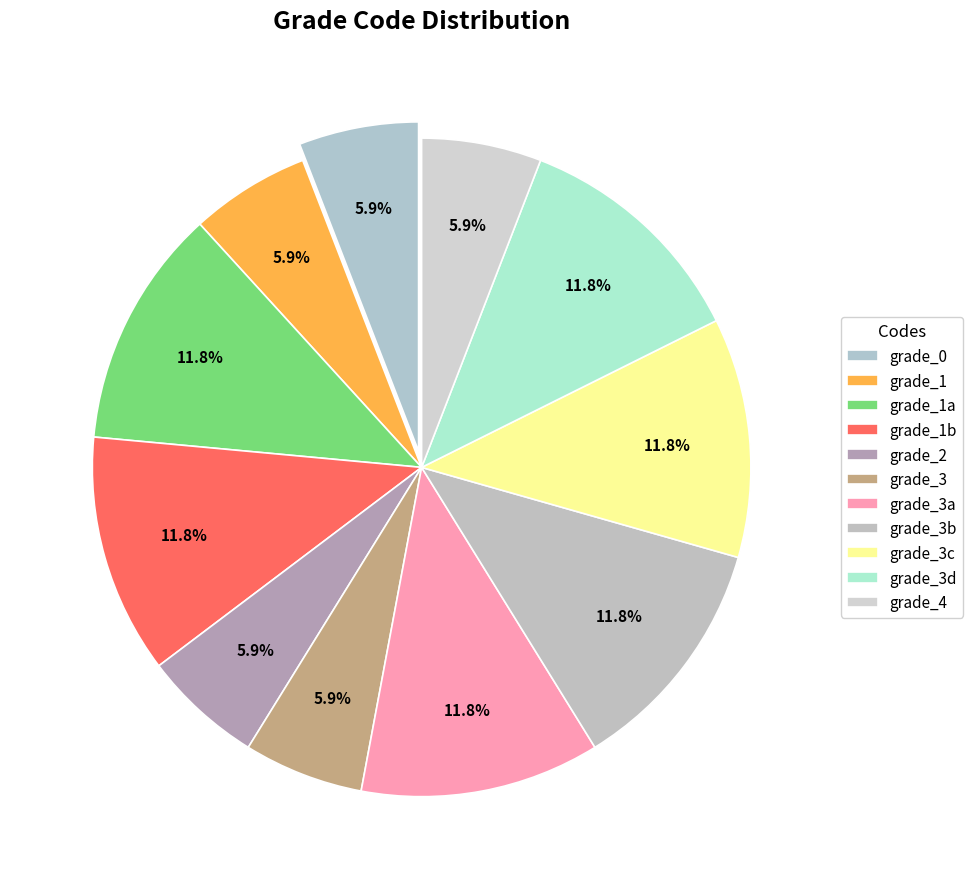

Does grade_1 represent more than half of the total?

No